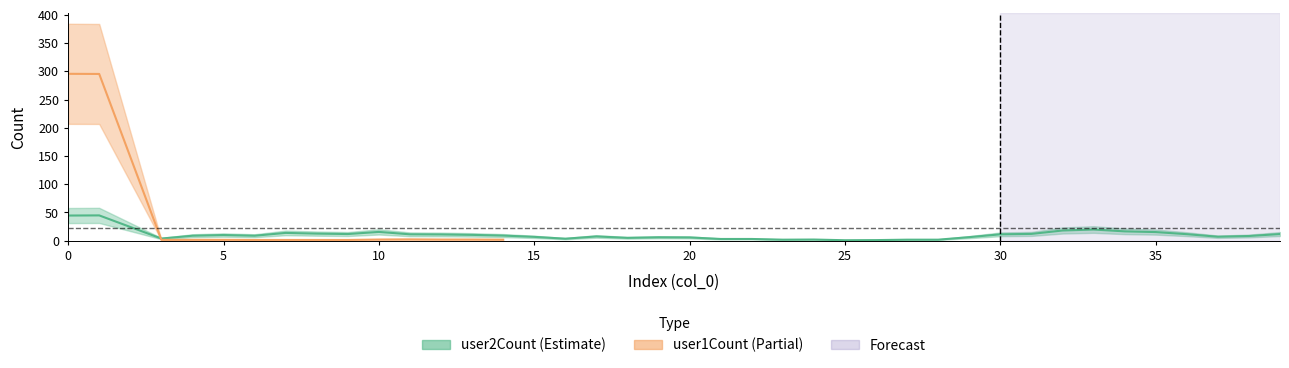

The user2Count series shows 3 at 38. True or false?

False